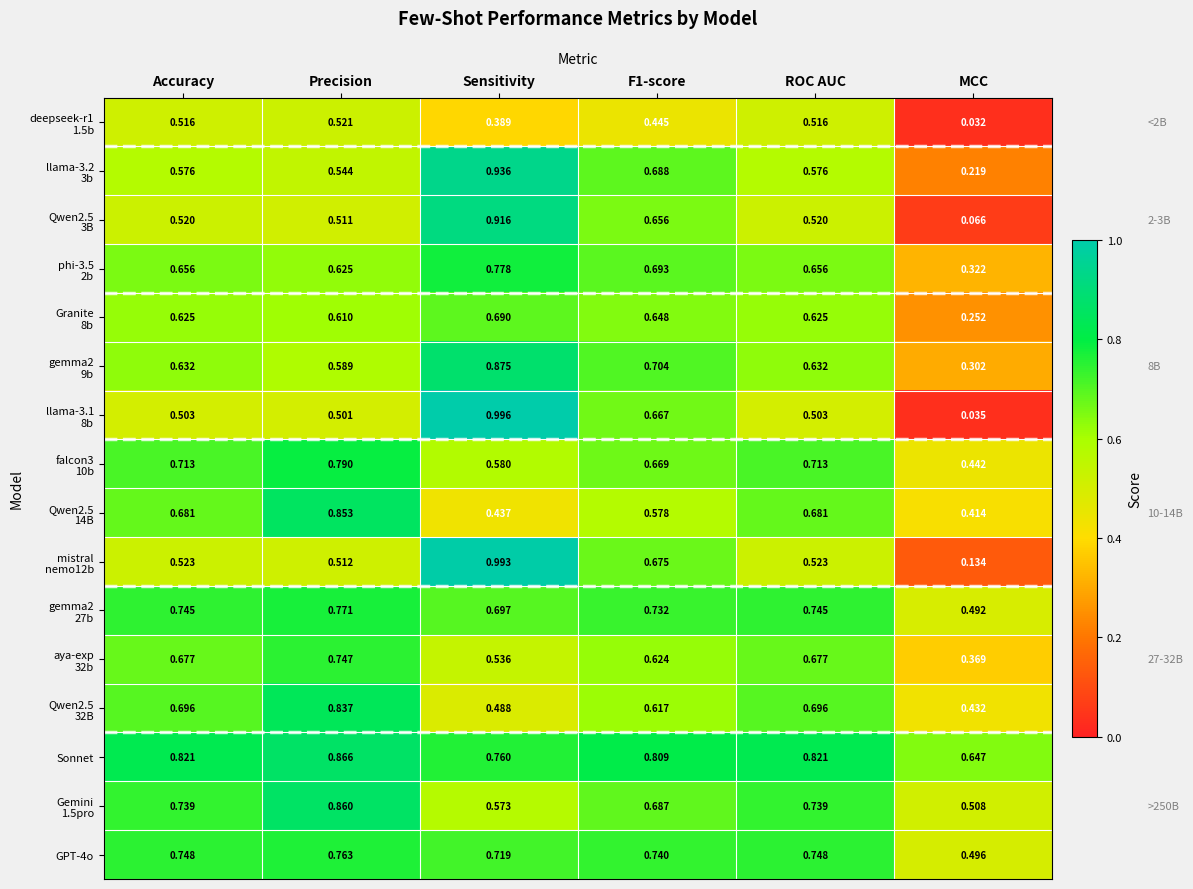

At which category is the sum across all series the highest?

Sensitivity